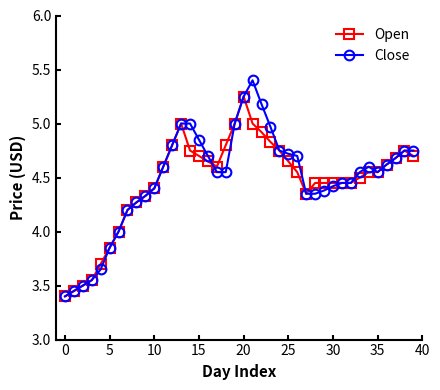

Which series has the widest spread of values?

Close